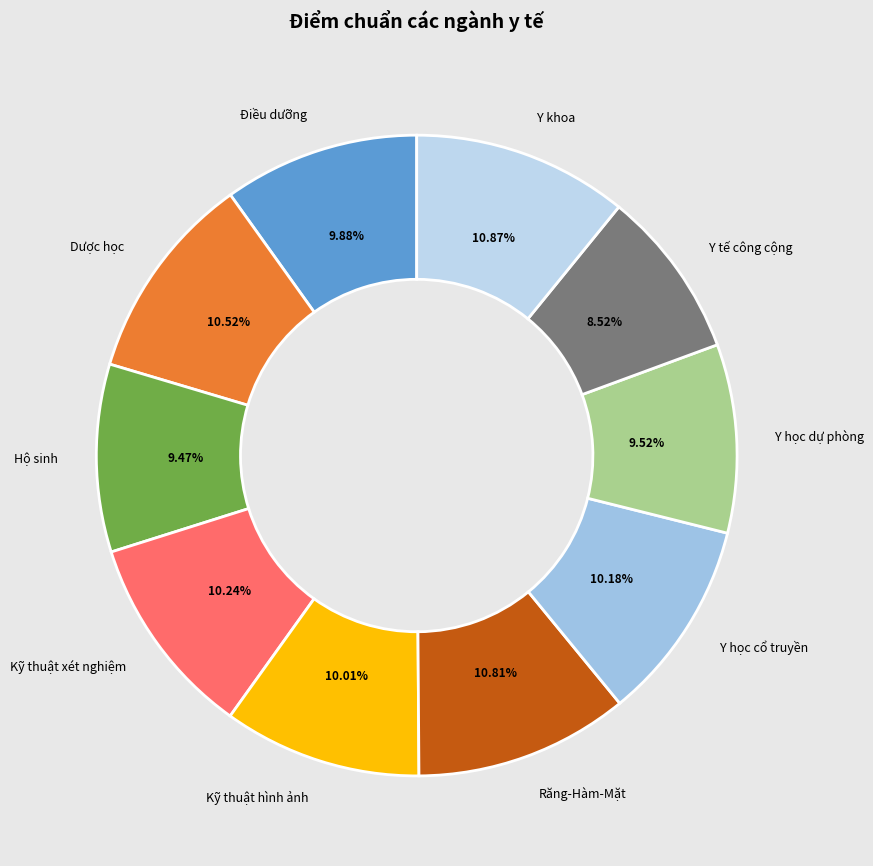

Is there a majority slice in this chart?

No